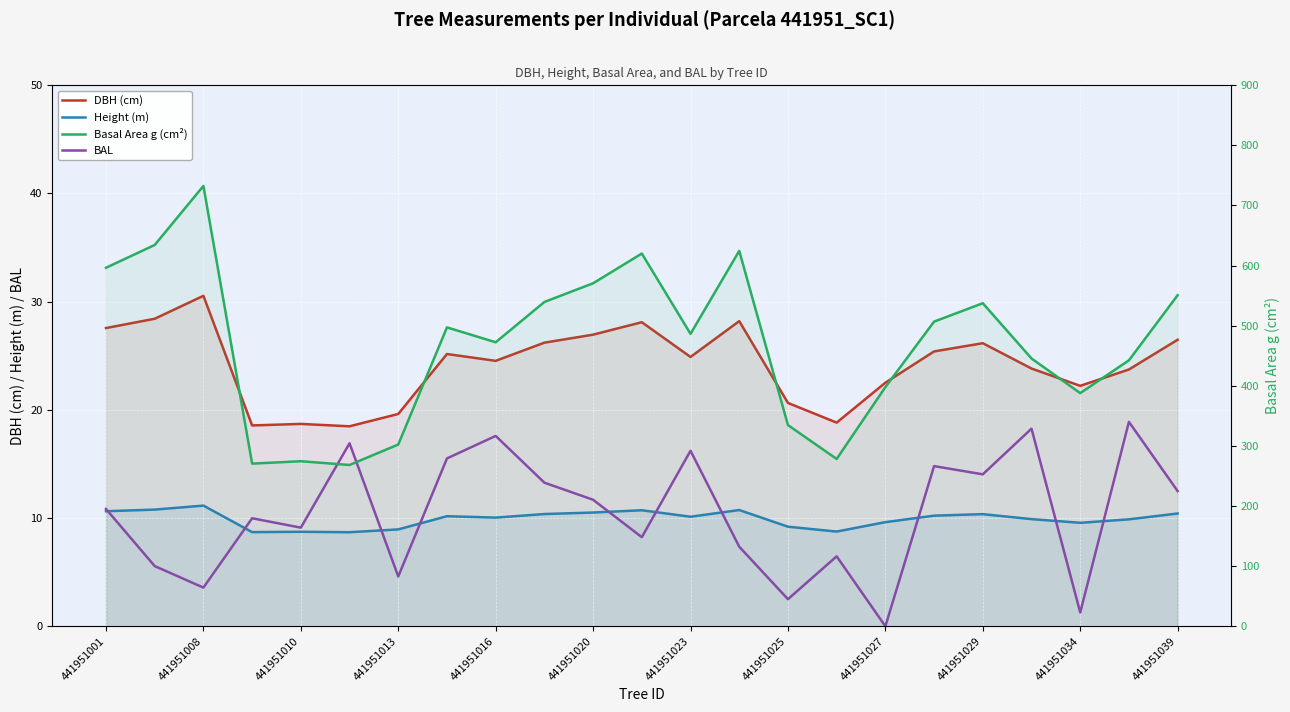

At how many categories does at least one series exceed 406?

15